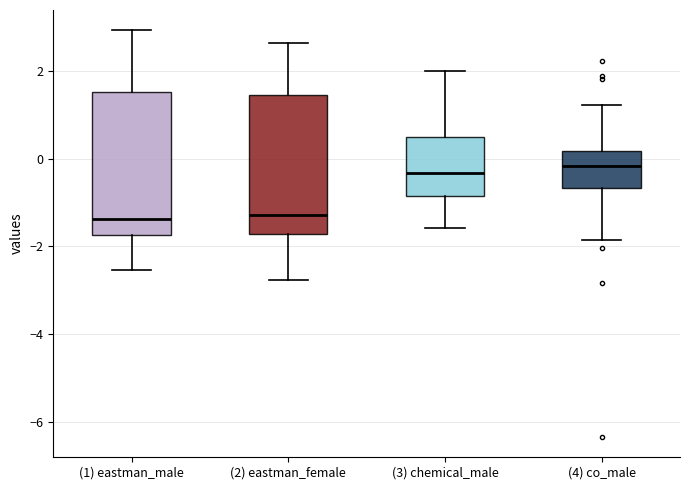

Reading left to right, read every box against the y-axis: the position of its median line, the range the box covers, and the ends of its whiskers. The values are not printed on the chart, so give them approximately, as read against the axis.

(1) eastman_male: median -1.4, box -1.8 to 1.6, whiskers -2.6 to 3.0
(2) eastman_female: median -1.2, box -1.8 to 1.4, whiskers -2.8 to 2.6
(3) chemical_male: median -0.4, box -0.8 to 0.4, whiskers -1.6 to 2.0
(4) co_male: median -0.2, box -0.6 to 0.2, whiskers -1.8 to 1.2